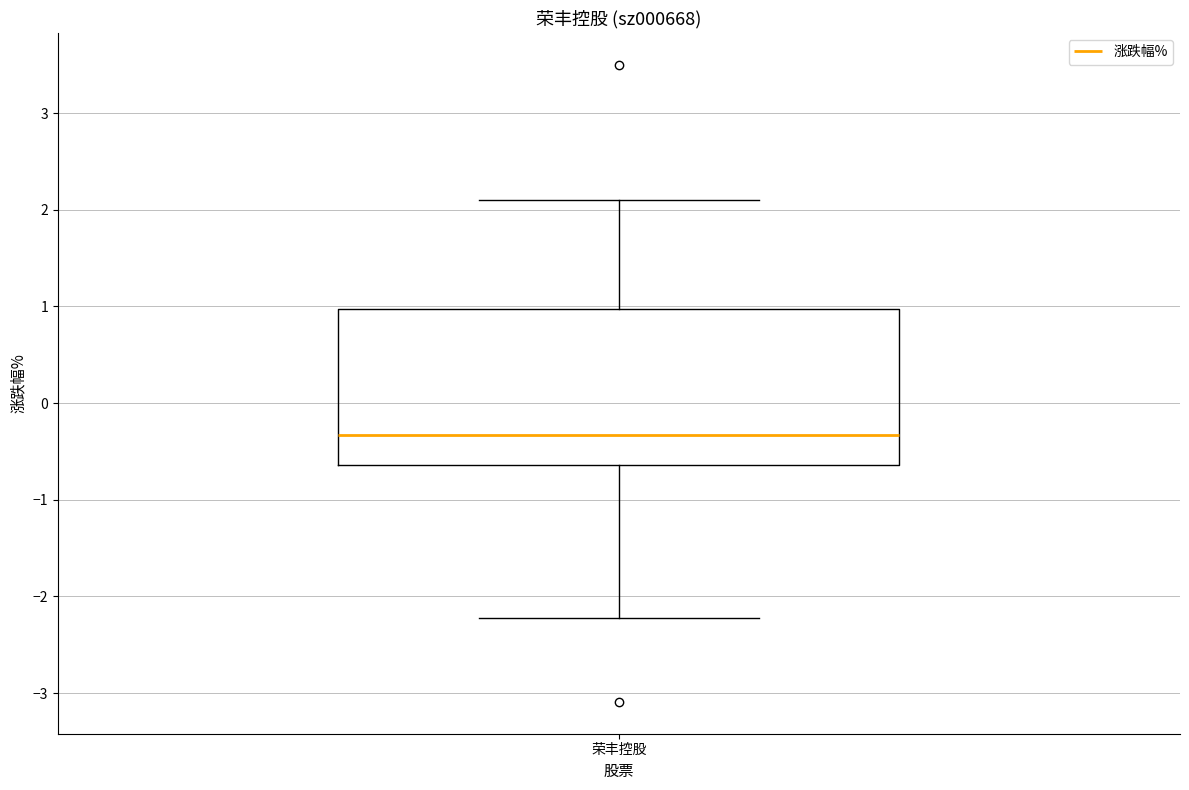

Where is the lower edge of the box for 荣丰控股 on the y-axis? The values are not printed on the chart, so give them approximately, as read against the axis.

-0.6